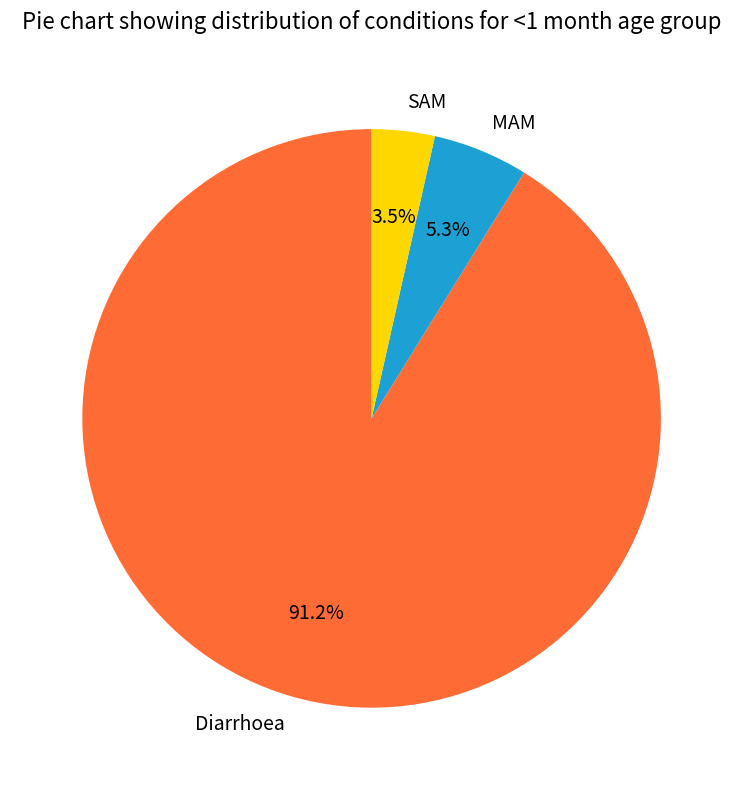

Between SAM and MAM, which is larger?

MAM